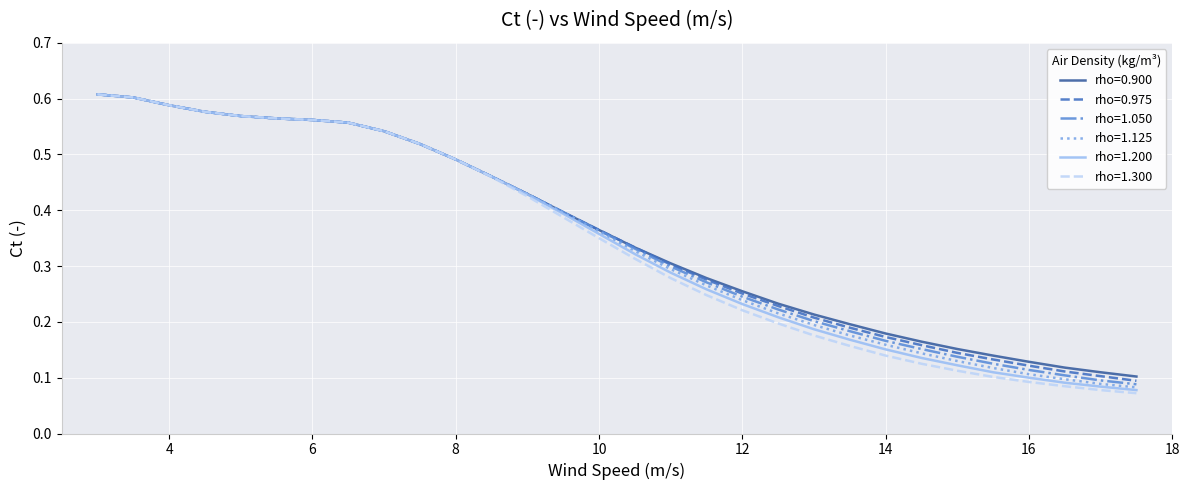

Which series has the largest range (max minus min)?

rho=1.300